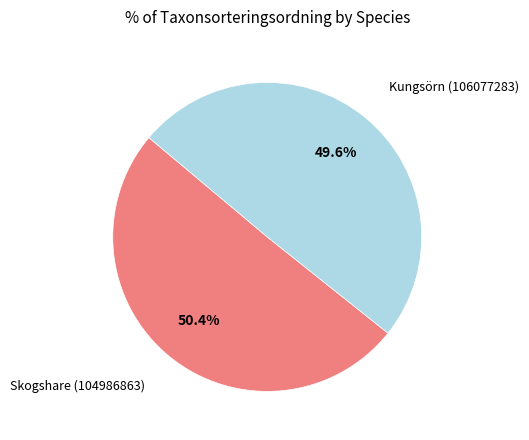

How many slices are in this pie chart?

2